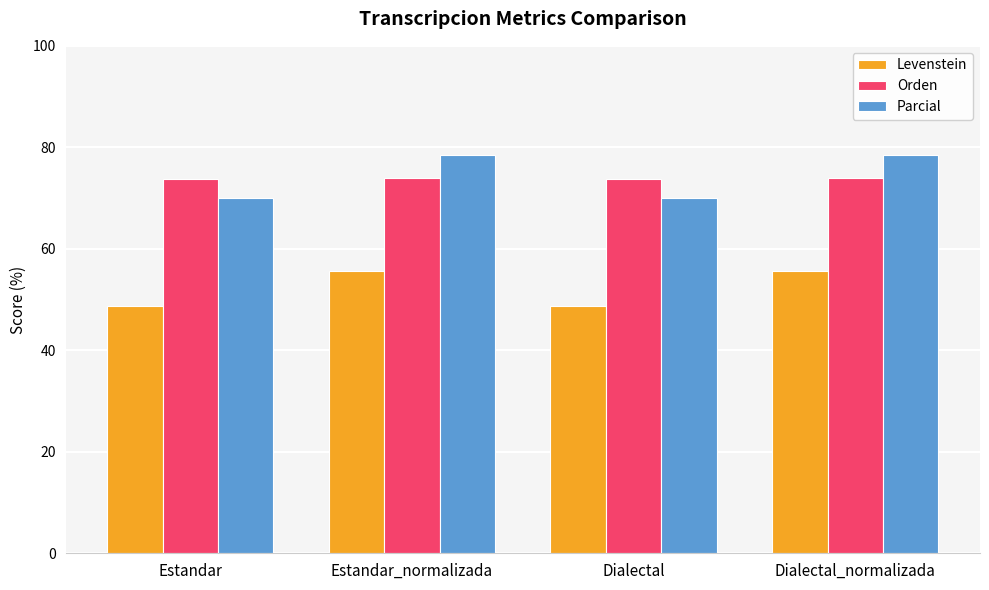

Between Dialectal and Dialectal_normalizada, which series saw the biggest shift?

Parcial